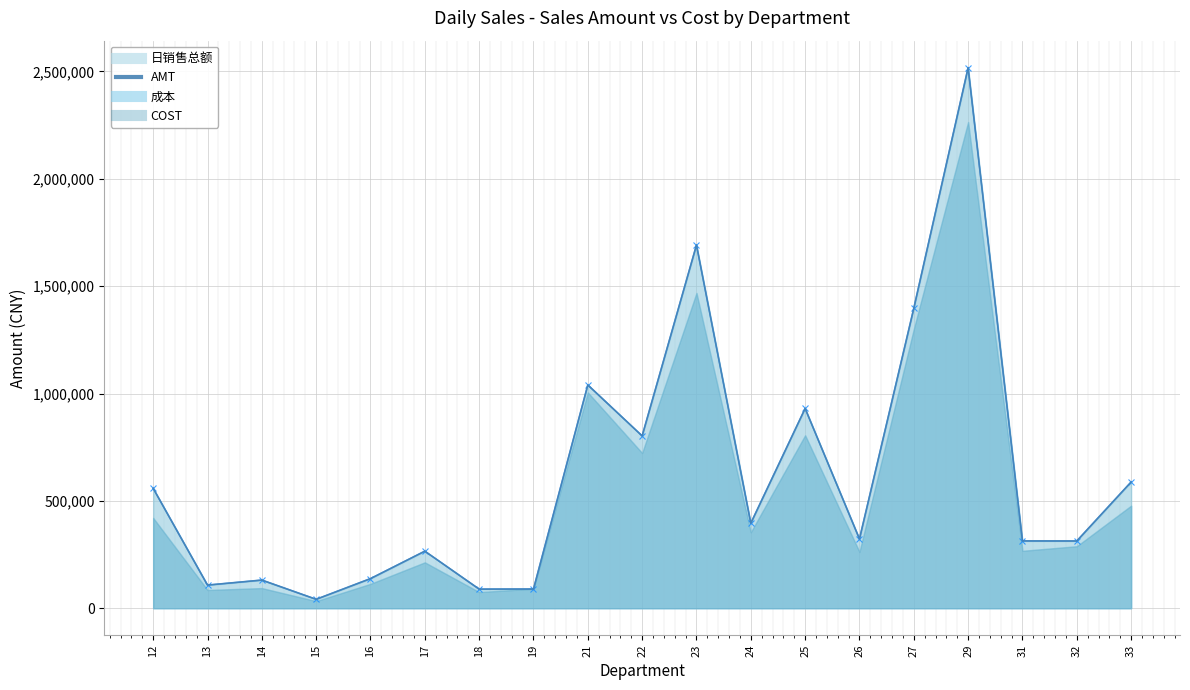

What is the spread (max minus min) of values at 17?

0.3